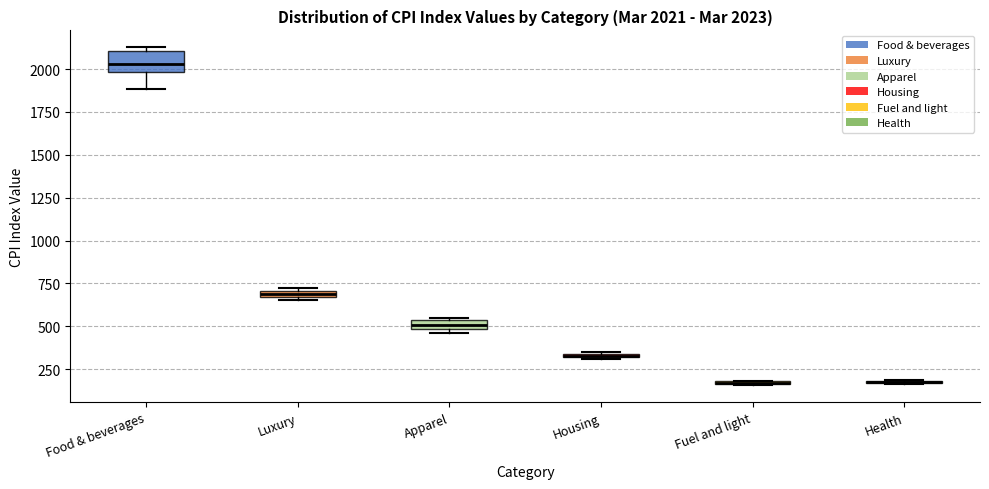

Comparing the boxes themselves (not the whiskers), which one is the tallest?

Food & beverages